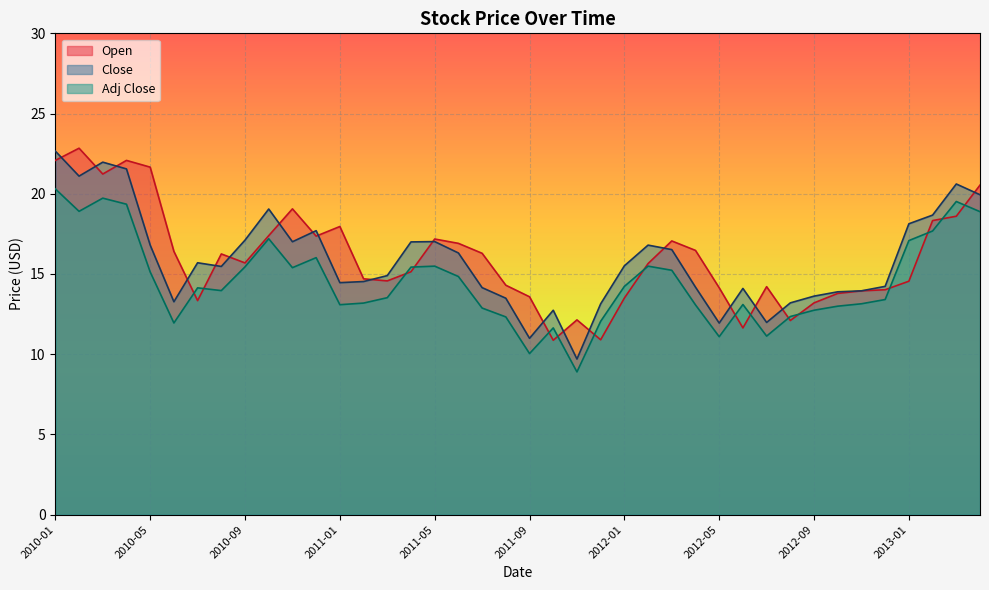

Count the number of data series in this chart.

3